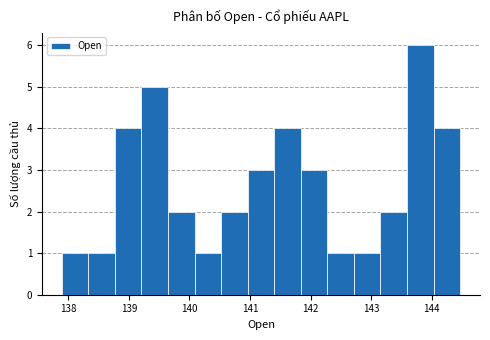

How tall is the bar that spans 143.2 to 143.6 on the x-axis? Neither the bar edges nor the heights are printed on the chart, so give them approximately, as read against the axes.

2